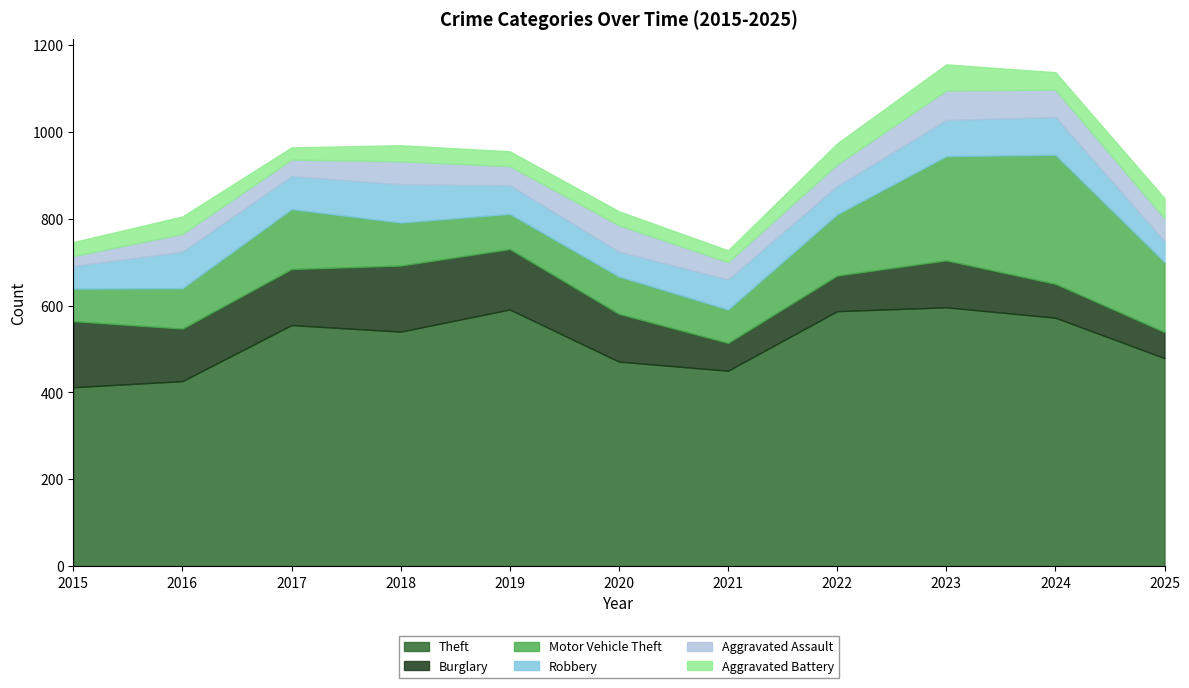

The value of Motor Vehicle Theft at 2018 is 140. True or false?

False